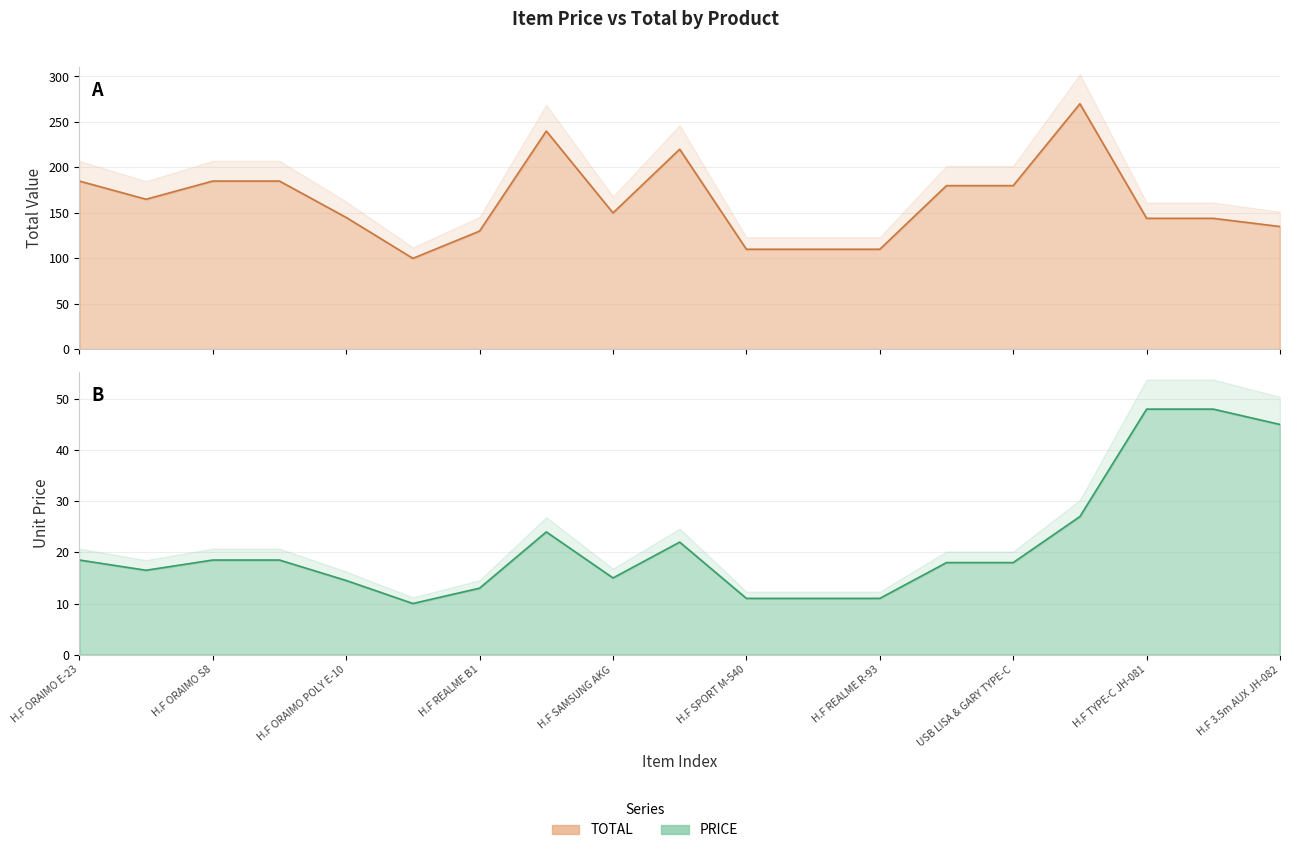

At which label is TOTAL closest to 185?

H.F ORAIMO E-23